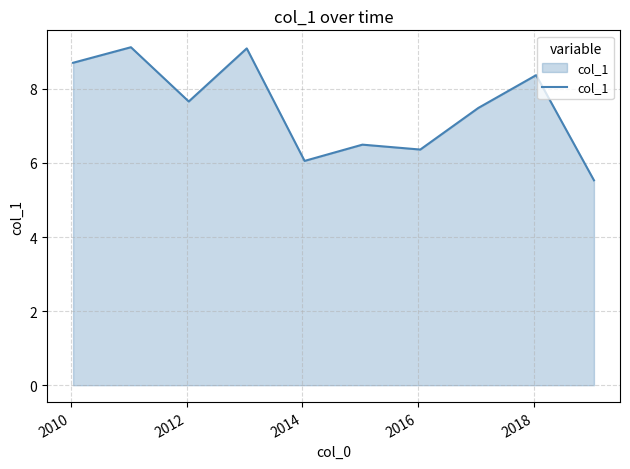

What is the difference between the maximum and minimum values?

3.6